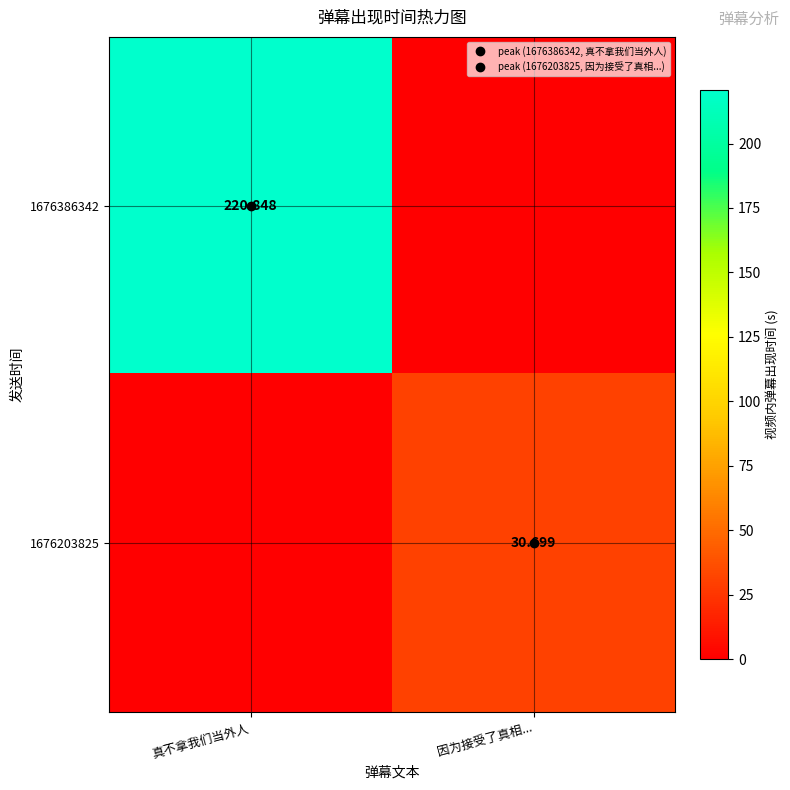

Where is 1676386342 nearest to the value 110?

因为接受了真相...